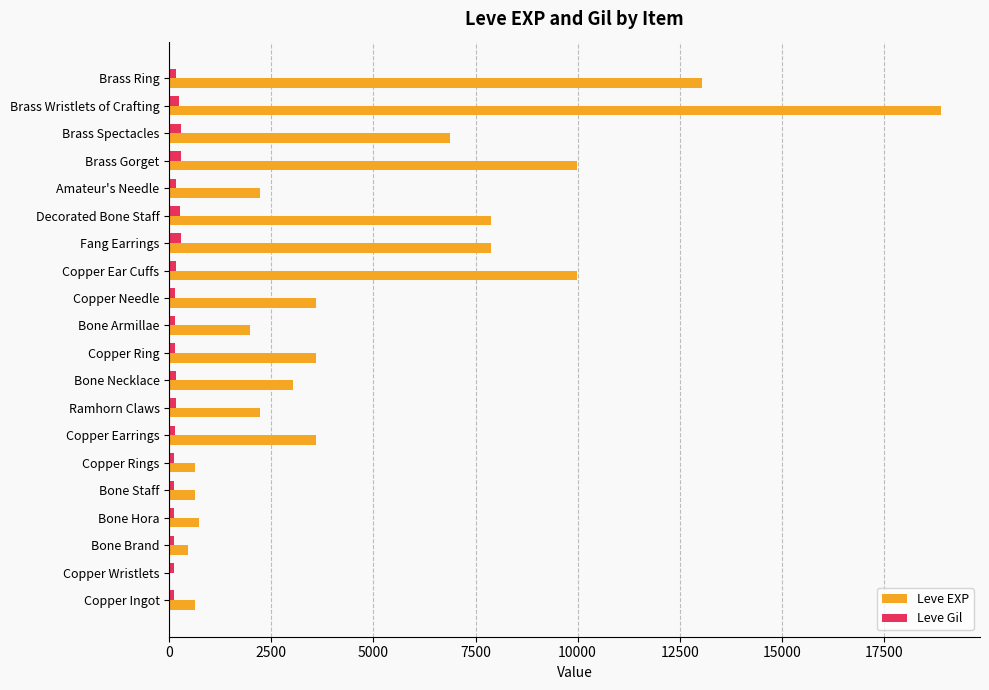

Which series has the largest total across all categories?

Leve EXP